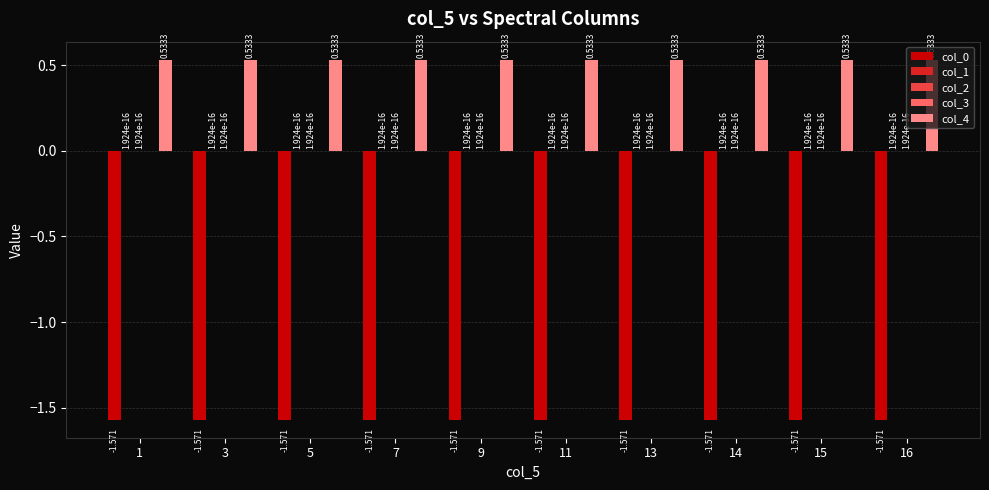

Which series has the widest spread of values?

col_0